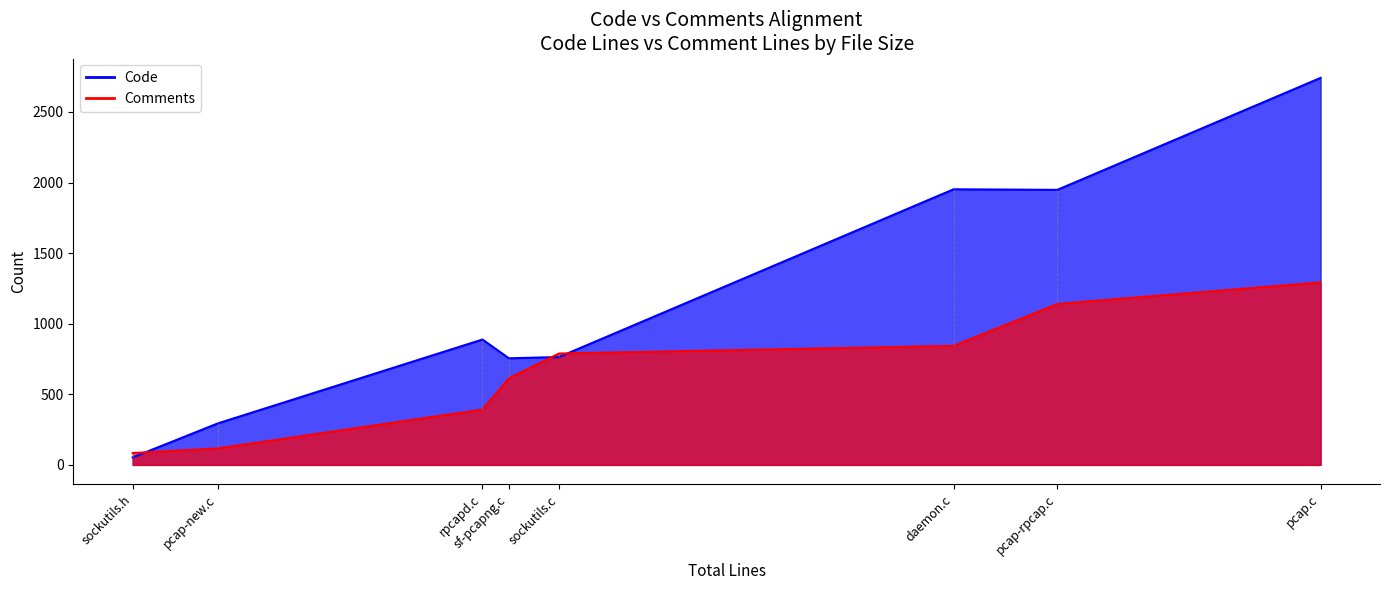

Between sf-pcapng.c and pcap.c, which series saw the biggest shift?

Code